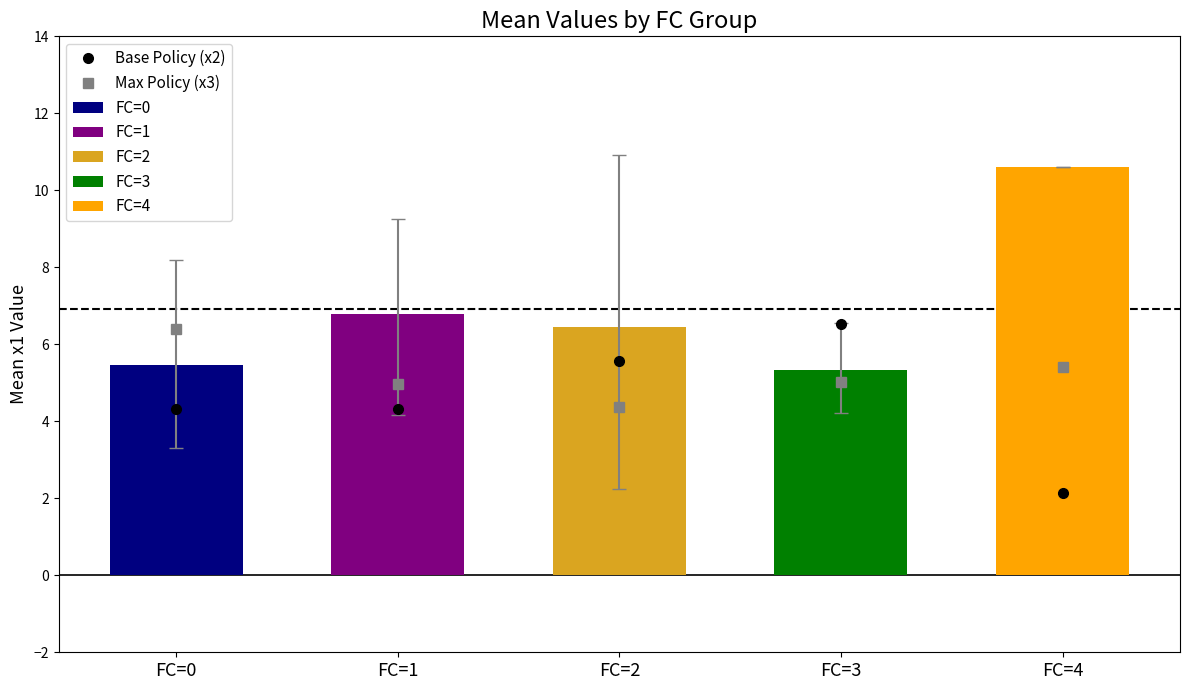

At how many categories does at least one series exceed 6?

2